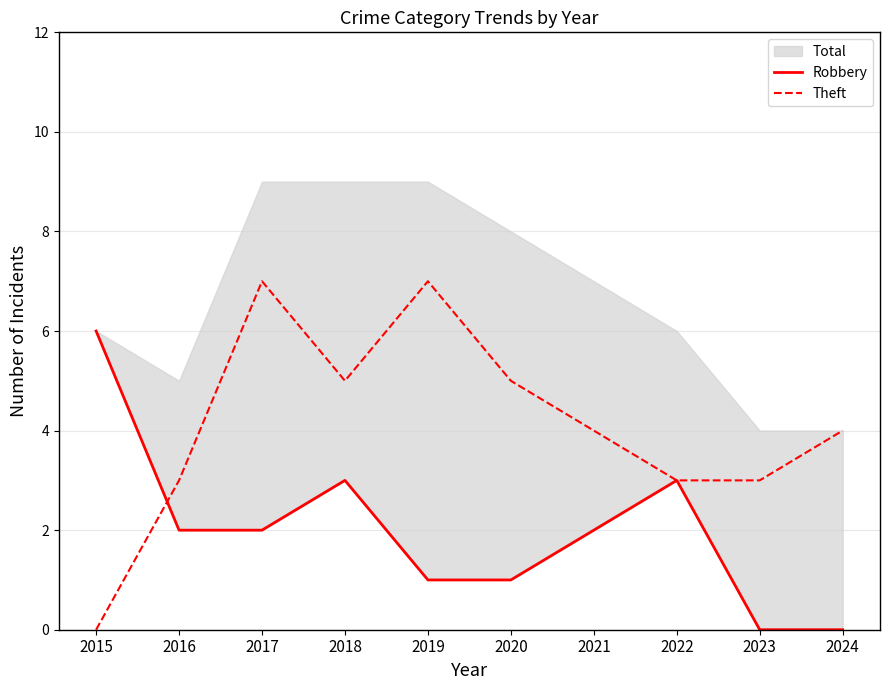

How many data points in Theft are less than 4?

4